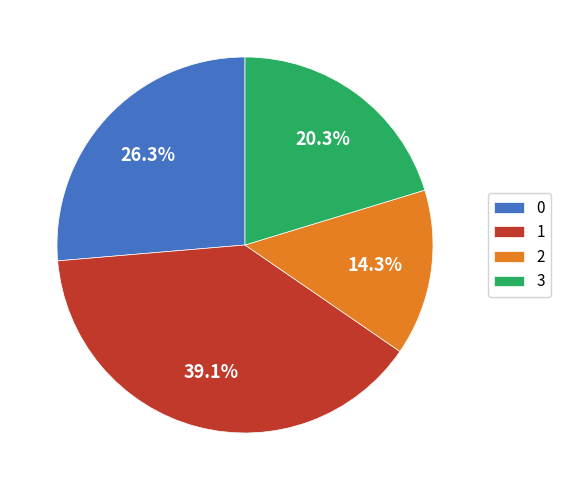

What percentage do 3 and 0 together represent?

46.6%